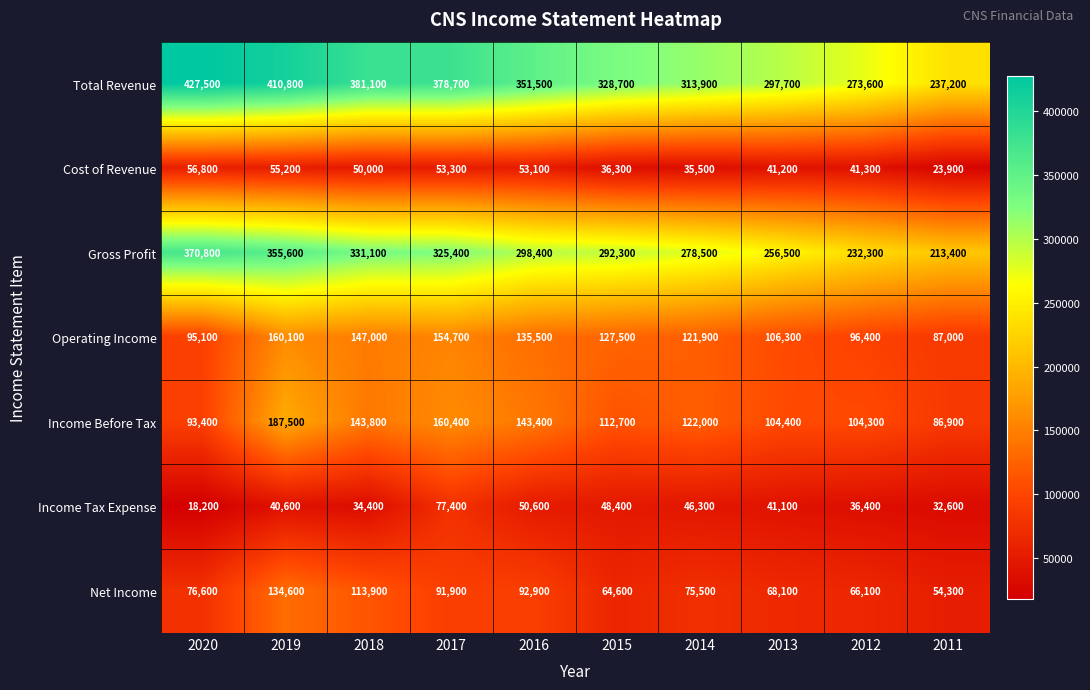

What is the difference between the highest and lowest values at 2015?

292400